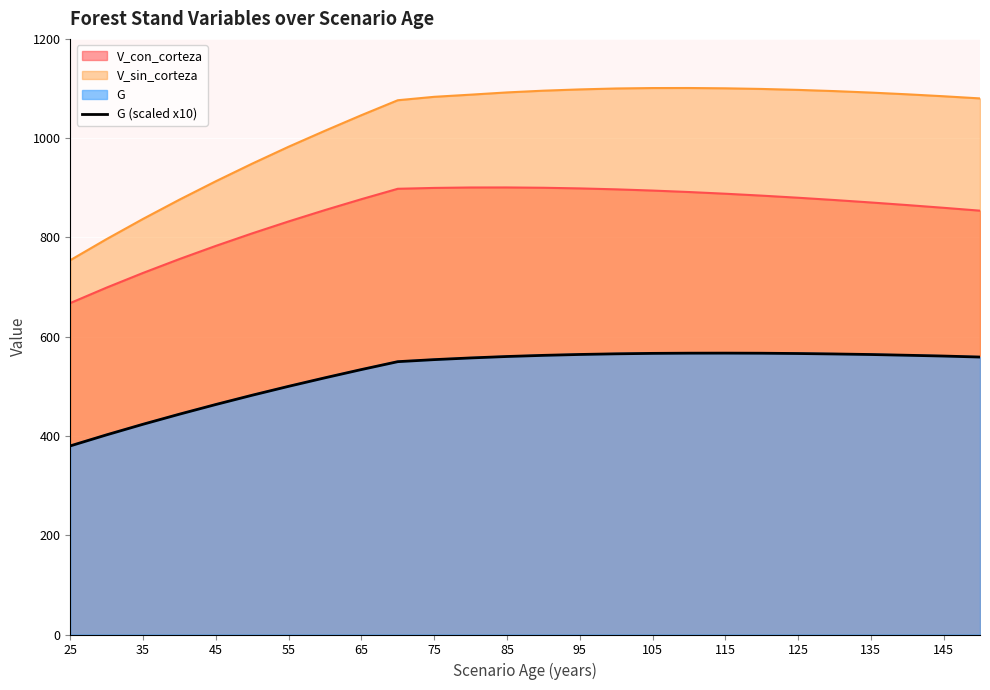

How many lines are shown in the chart?

1